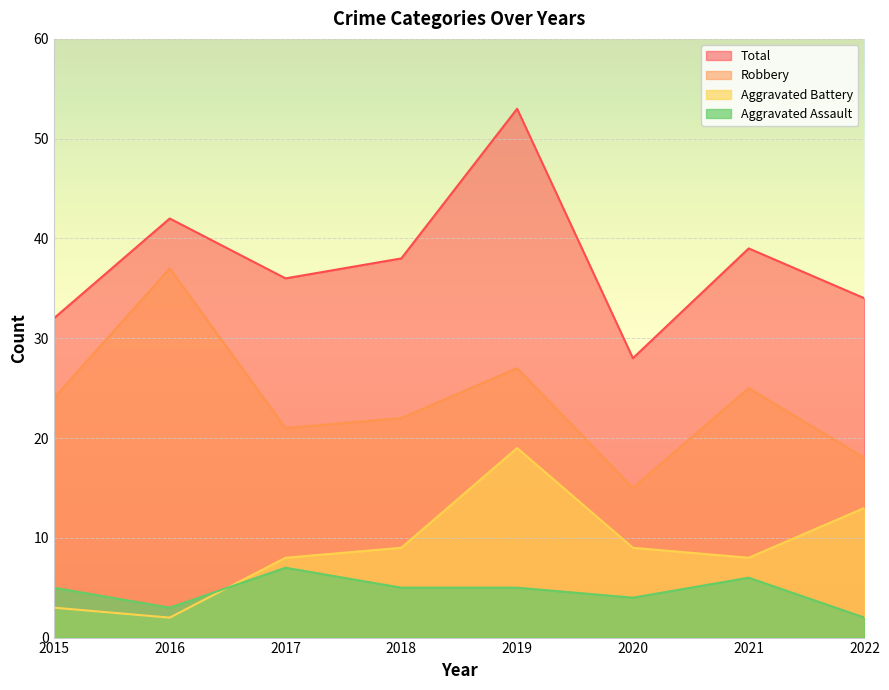

At how many categories does at least one series exceed 28?

7